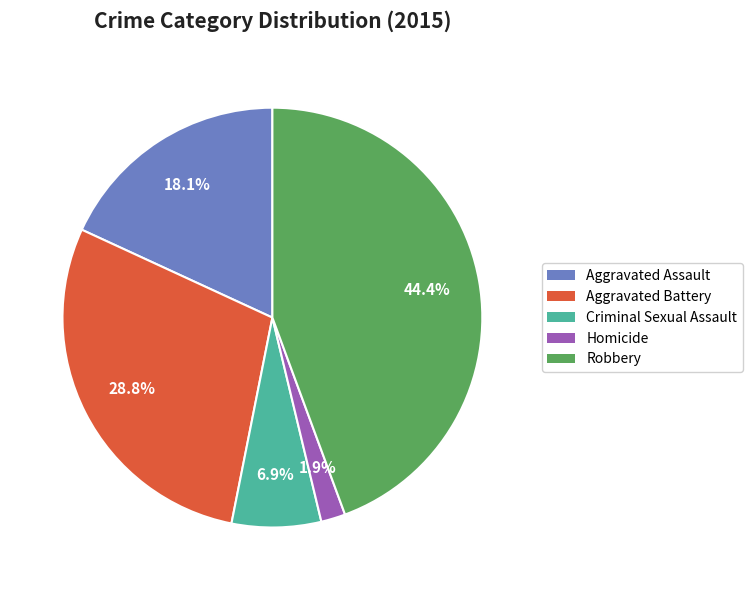

Is there any slice that represents more than half of the pie?

No